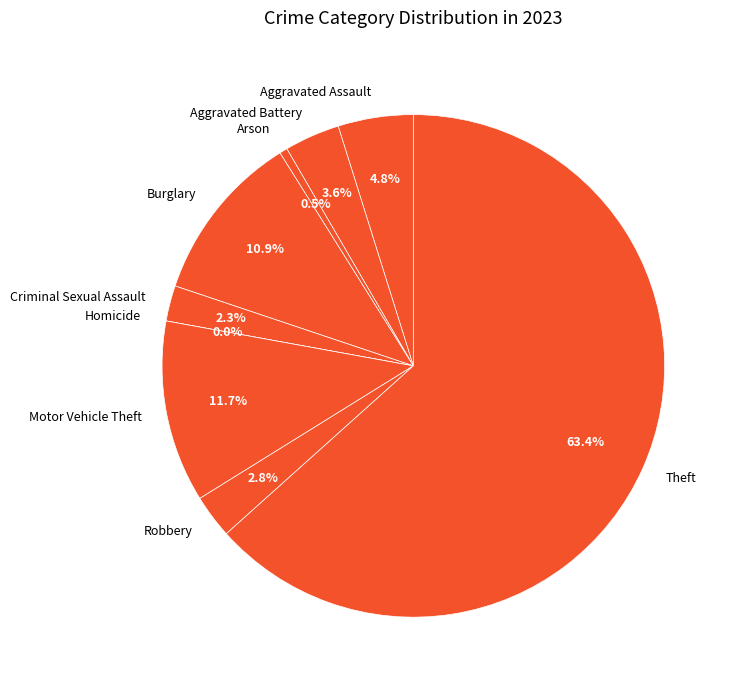

Which slice represents more than half of the pie?

Theft